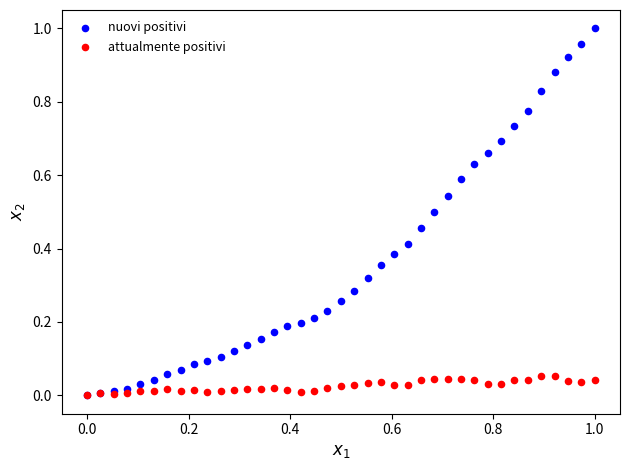

What are all the series names shown in the legend?

nuovi positivi, attualmente positivi